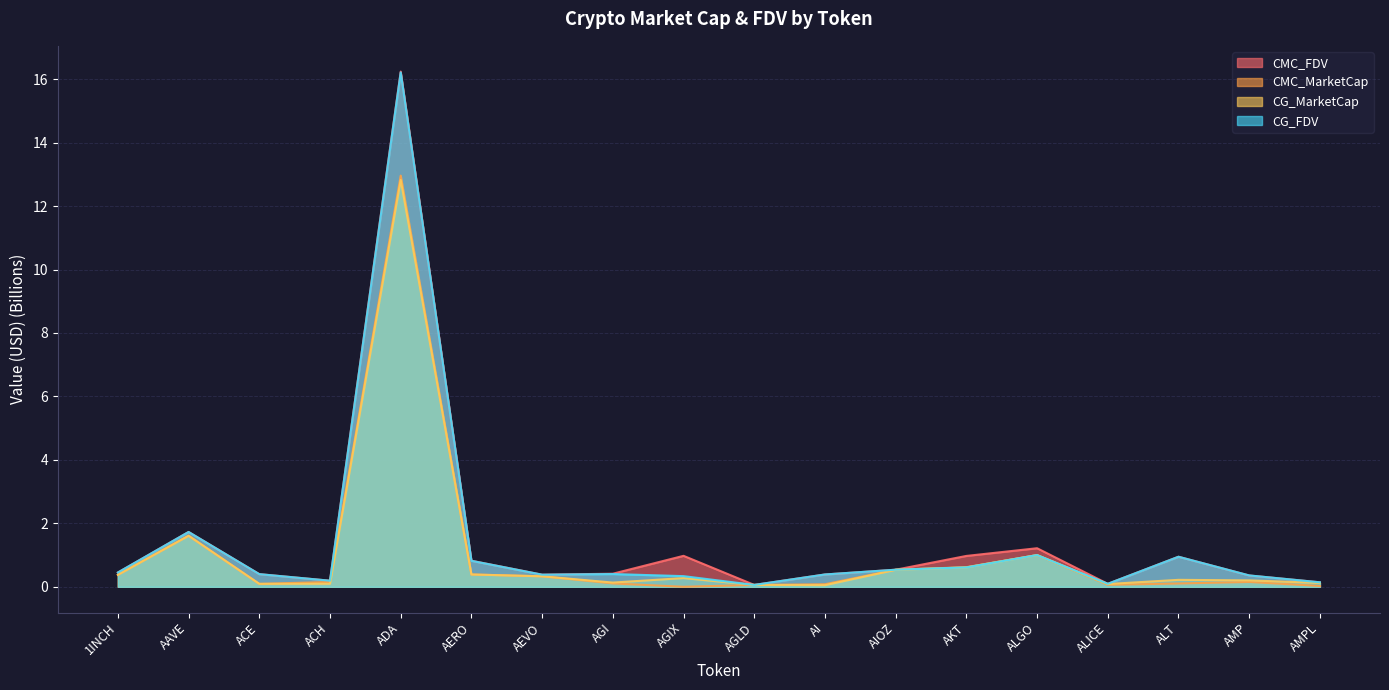

Where is CMC_MarketCap nearest to the value 6?

AAVE